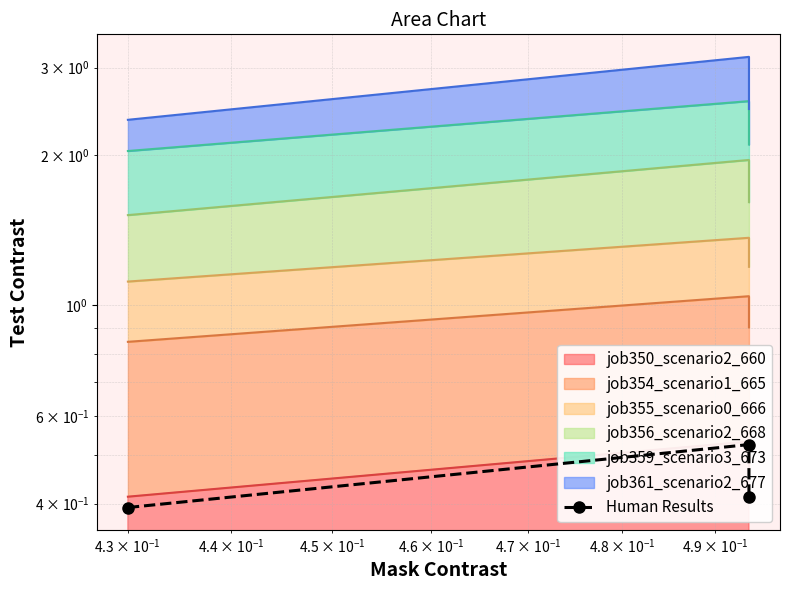

What is the average value?

0.4